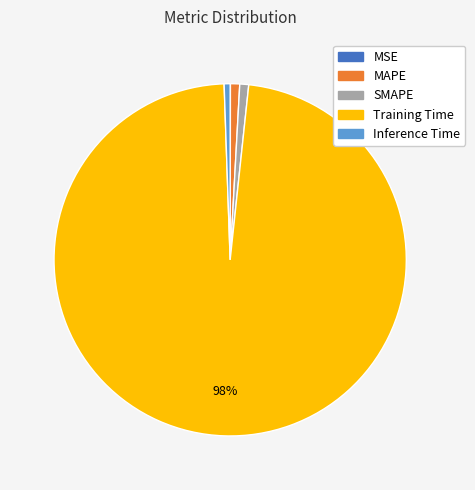

Which slice is the largest?

Training Time